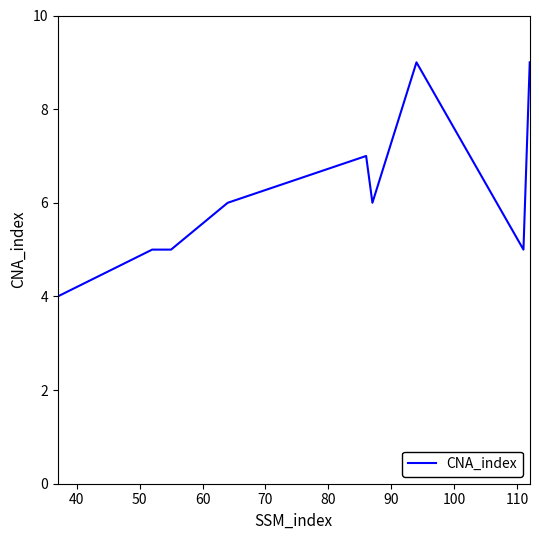

What is the difference between the maximum and minimum values?

5